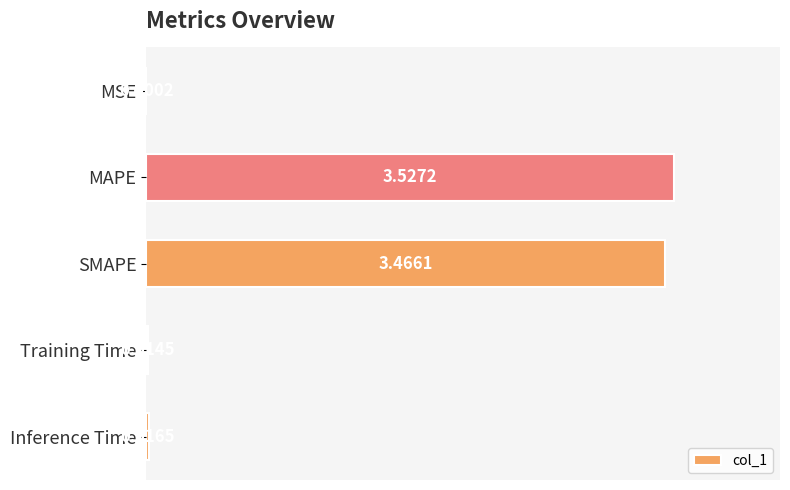

Between SMAPE and Inference Time, which is larger?

SMAPE